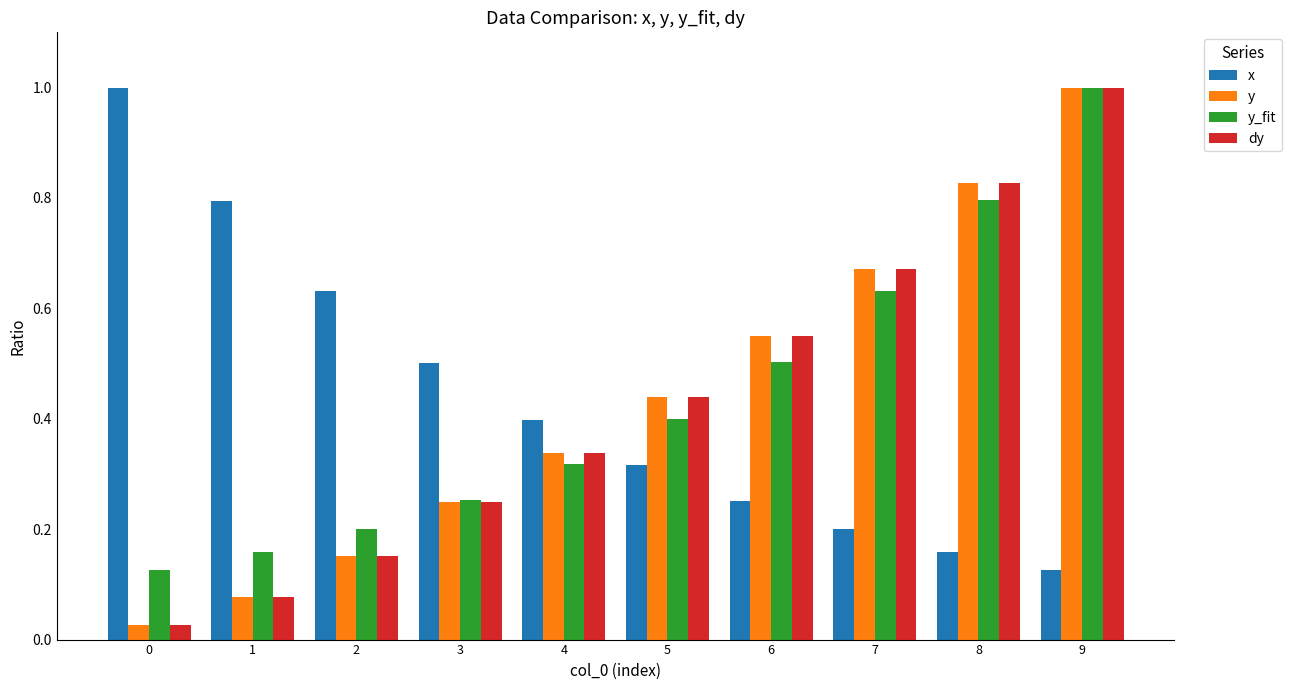

How many groups of bars are there?

10